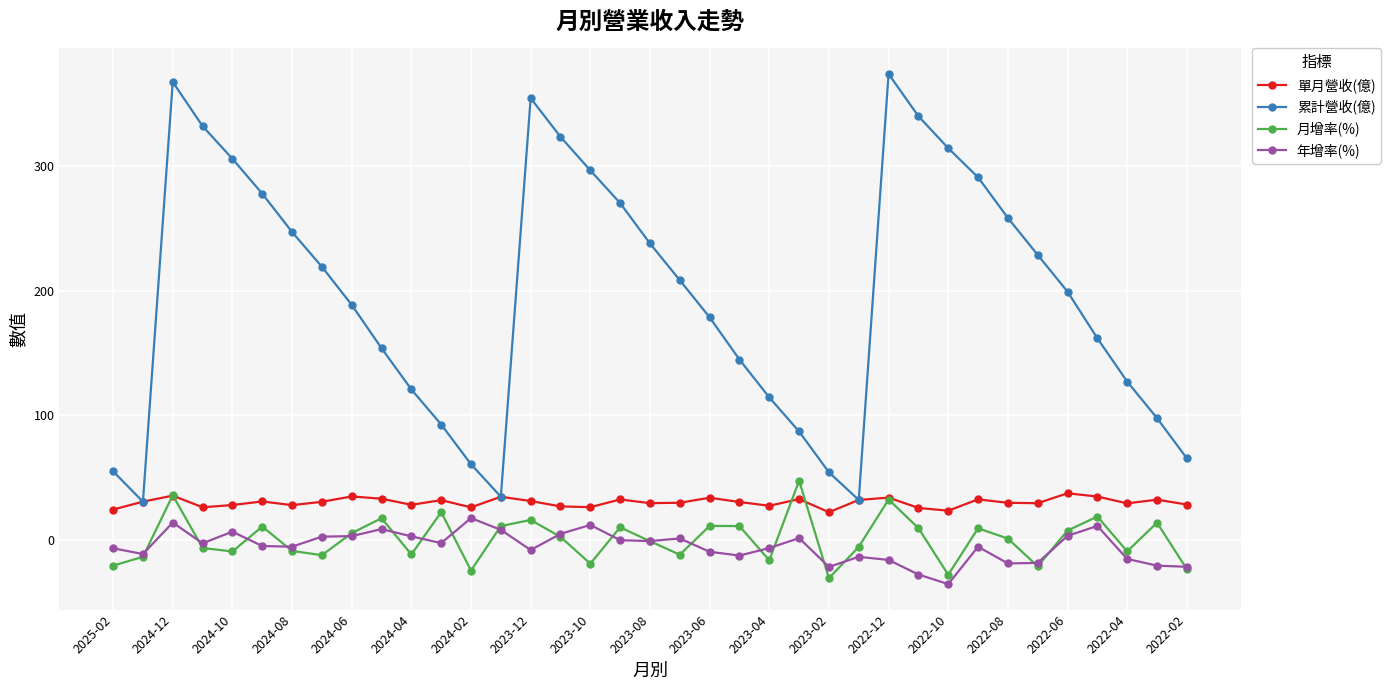

How many interior local peaks does the 累計營收(億) series have?

3